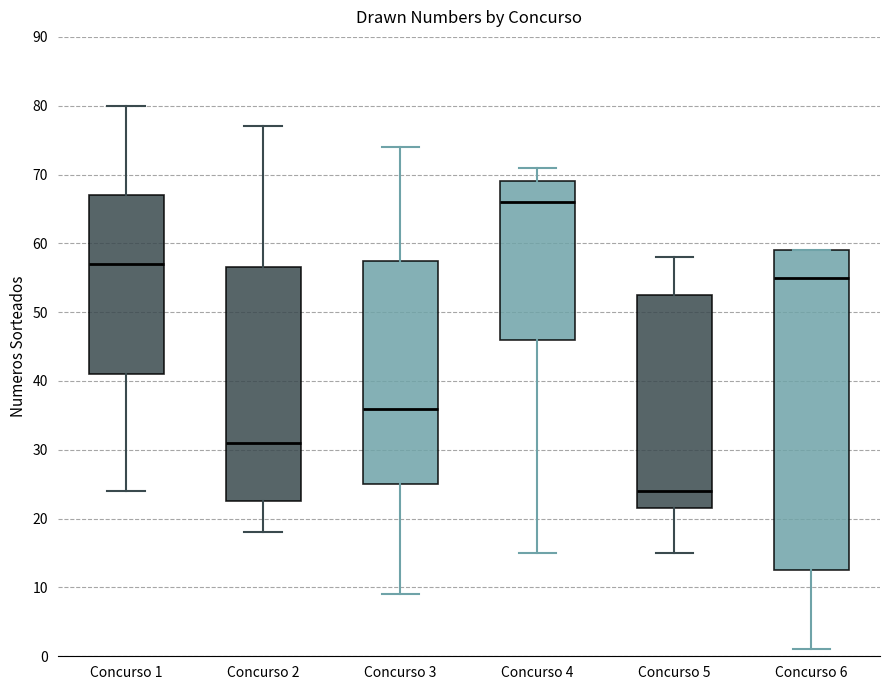

Reading left to right, transcribe this box plot: for each box, give where its median line is, the range the box spans, and where its two whiskers end, as read against the y-axis. The values are not printed on the chart, so give them approximately, as read against the axis.

Concurso 1: median 57, box 41 to 67, whiskers 24 to 80
Concurso 2: median 31, box 23 to 57, whiskers 18 to 77
Concurso 3: median 36, box 25 to 58, whiskers 9 to 74
Concurso 4: median 66, box 46 to 69, whiskers 15 to 71
Concurso 5: median 24, box 22 to 53, whiskers 15 to 58
Concurso 6: median 55, box 13 to 59, whiskers 1 to 59